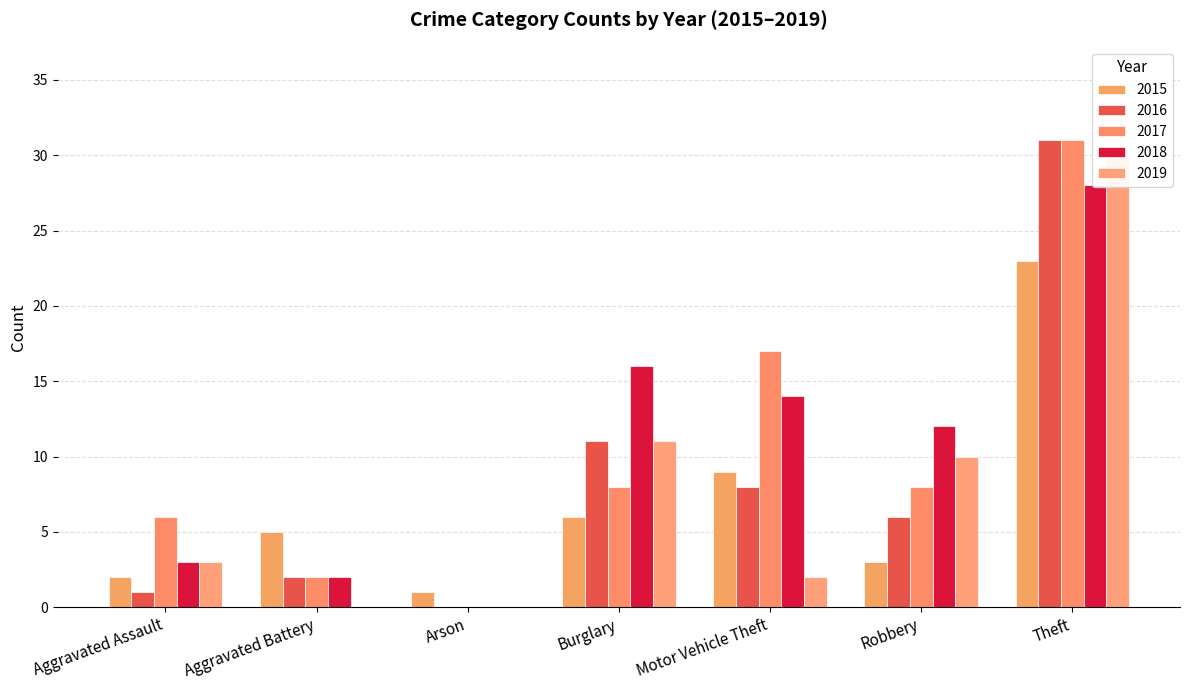

Reading left to right, transcribe all the data shown in this chart.

2015: 2	5	1	6	9	3	23
2016: 1	2	0	11	8	6	31
2017: 6	2	0	8	17	8	31
2018: 3	2	0	16	14	12	28
2019: 3	0	0	11	2	10	30